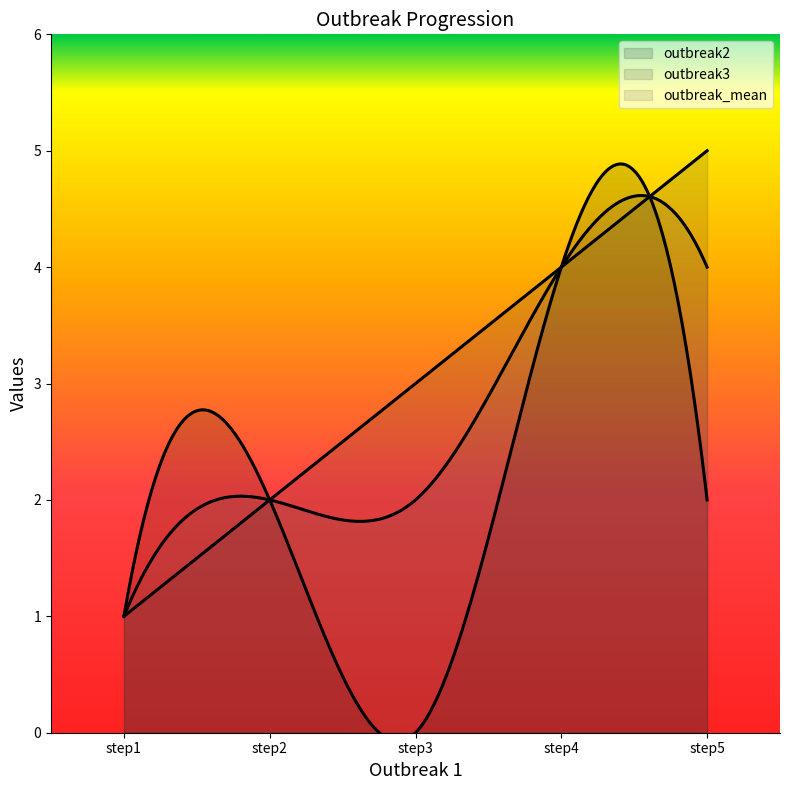

In outbreak2, how many points are higher than both neighbors (excluding endpoints)?

2